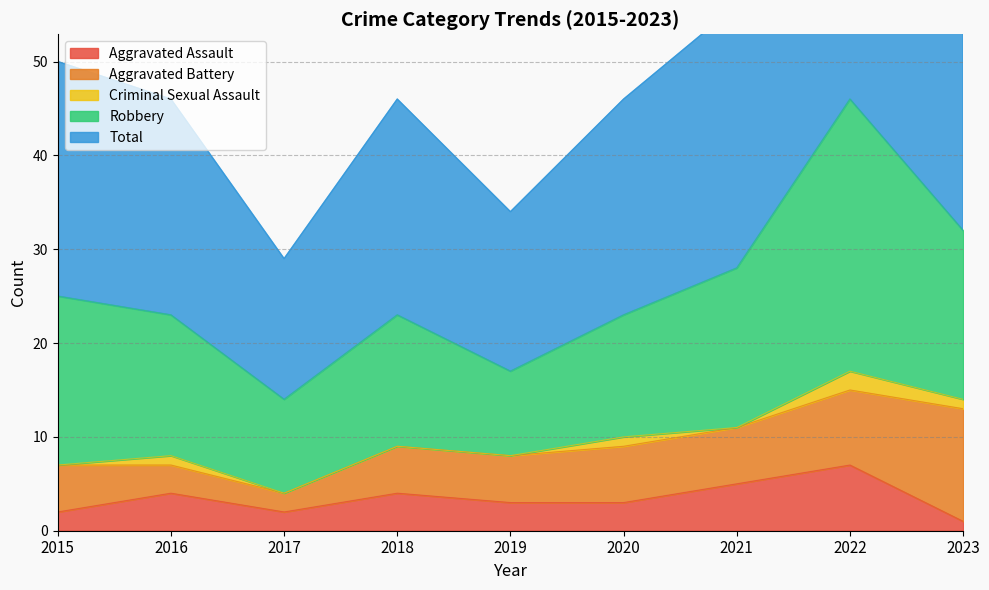

What is the sum of the Total values at 2017 and 2020?

38